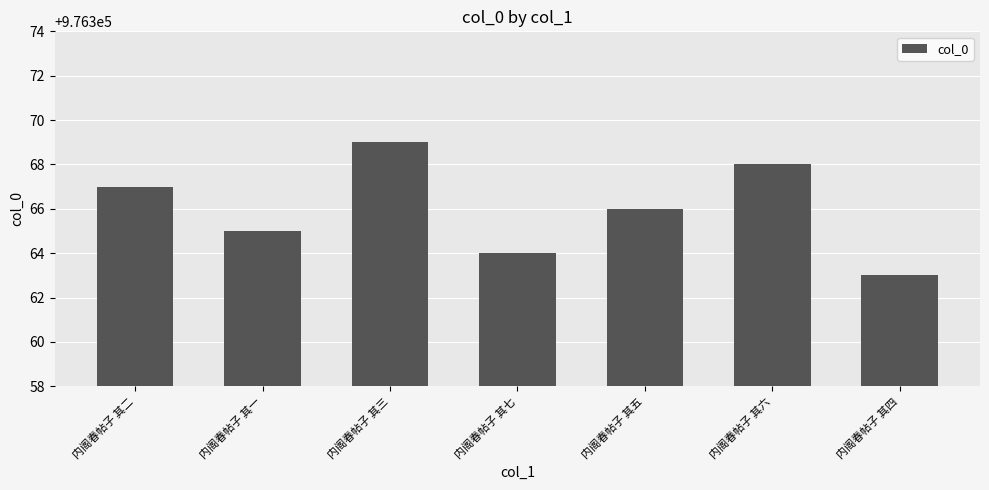

What is the label of the 4th bar from the left?

内阁春帖子 其七